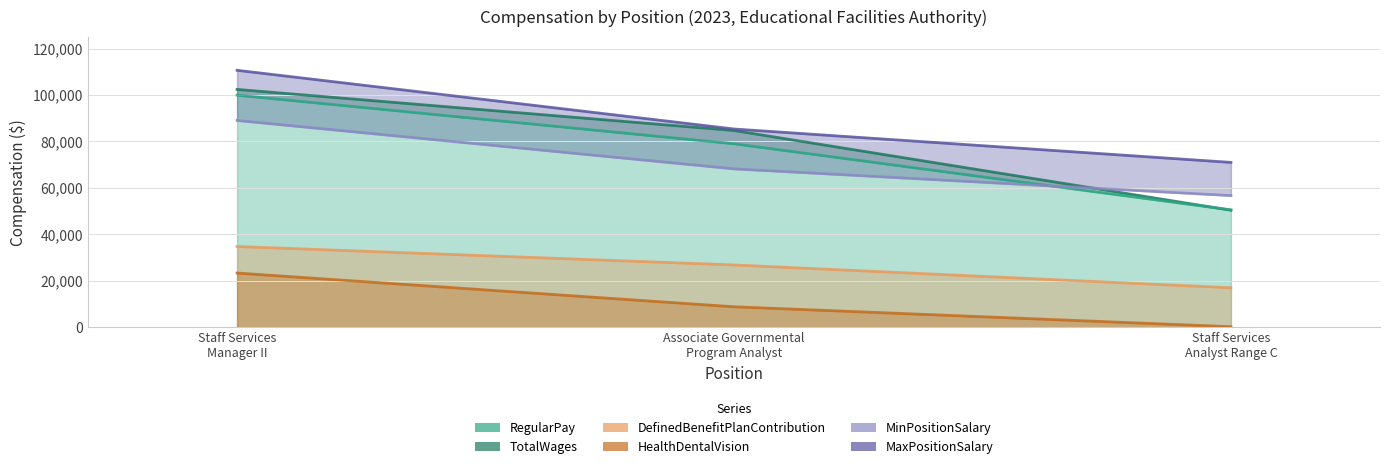

How many lines are shown in the chart?

6